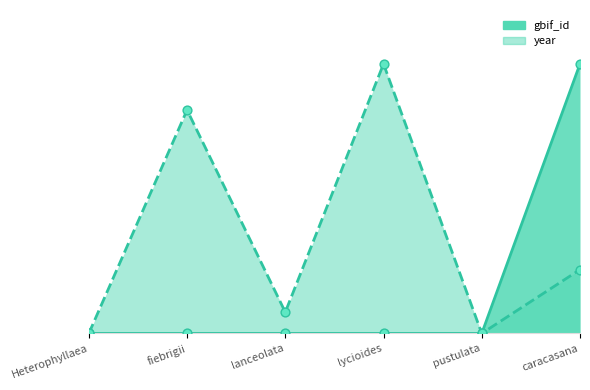

Which series contains the lowest Y value?

gbif_id